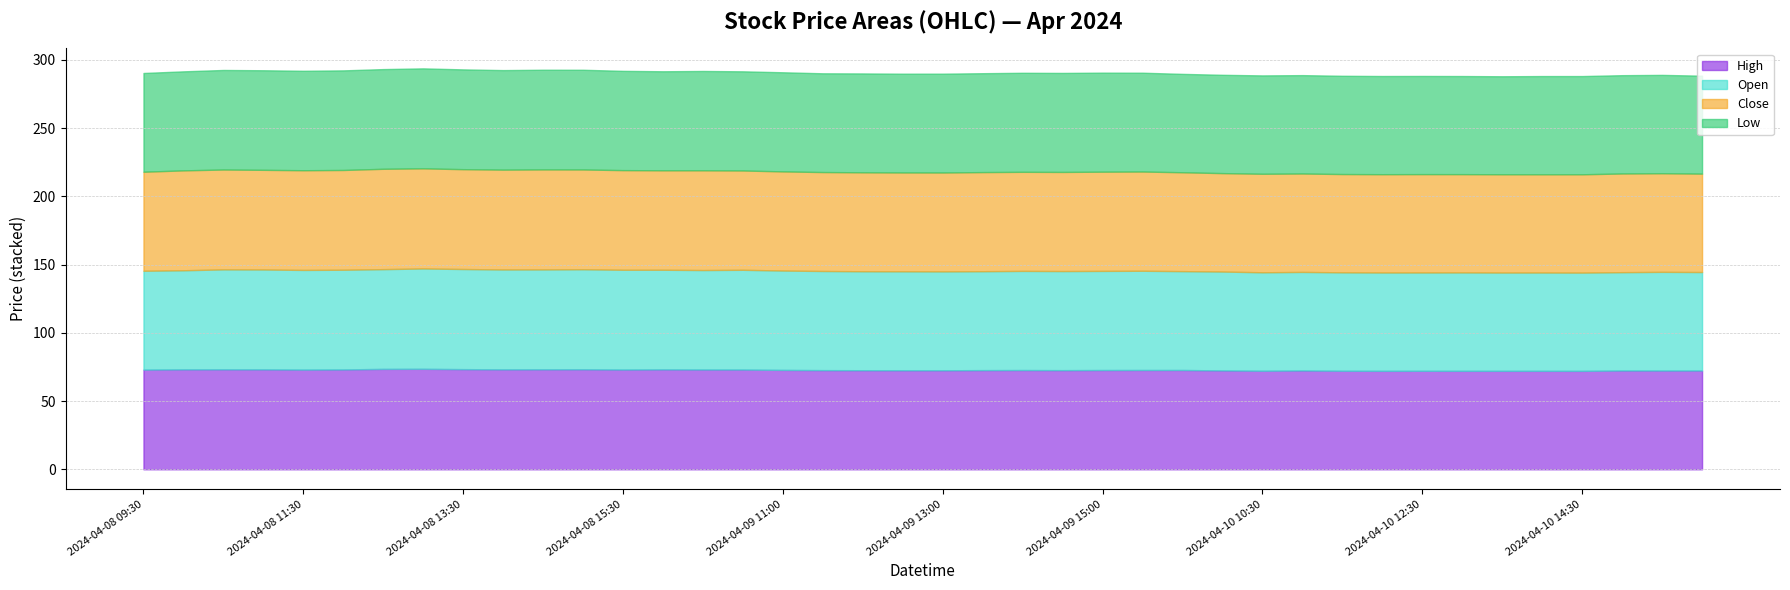

True or false: Low and Open cross at least once.

False